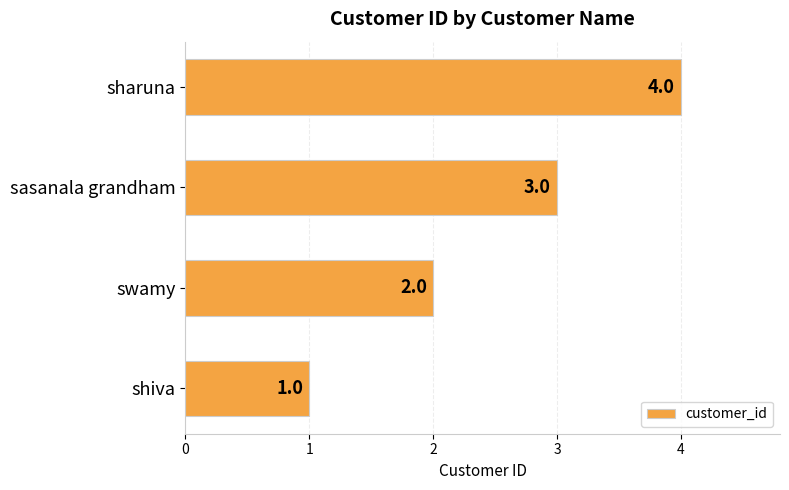

How many values are between 2 and 4?

3